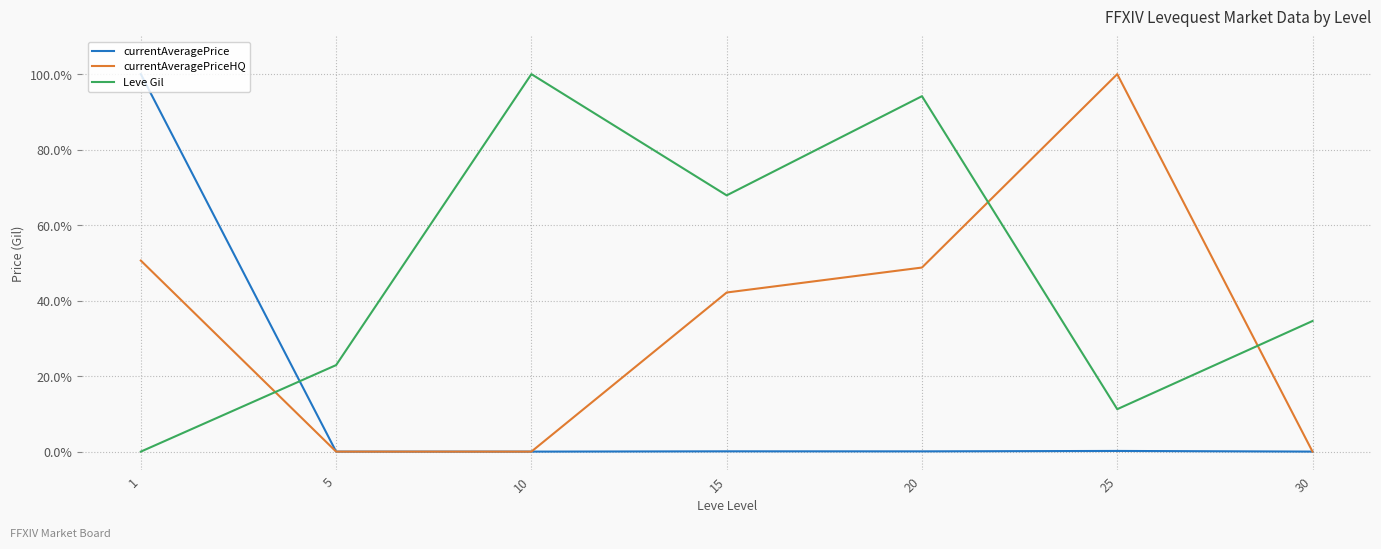

Where do Leve Gil and currentAveragePrice first cross each other?

1 and 5